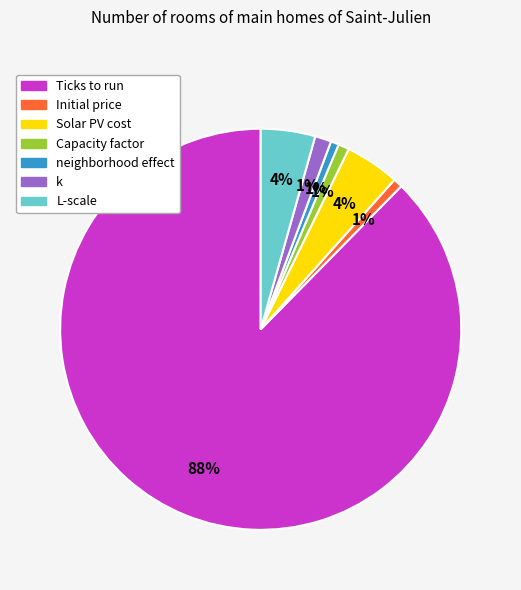

What is the largest slice in the pie chart?

Ticks to run